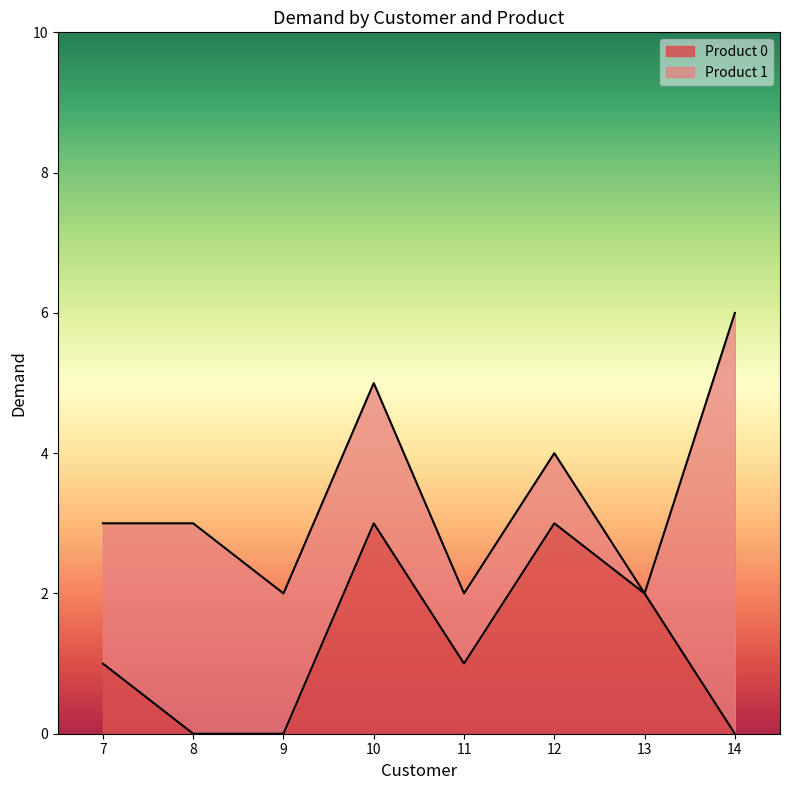

What is the difference between the maximum and minimum values?

3